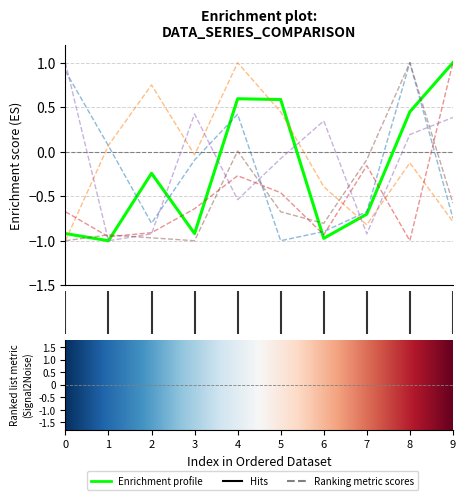

What is the maximum value shown in the chart?

1.0